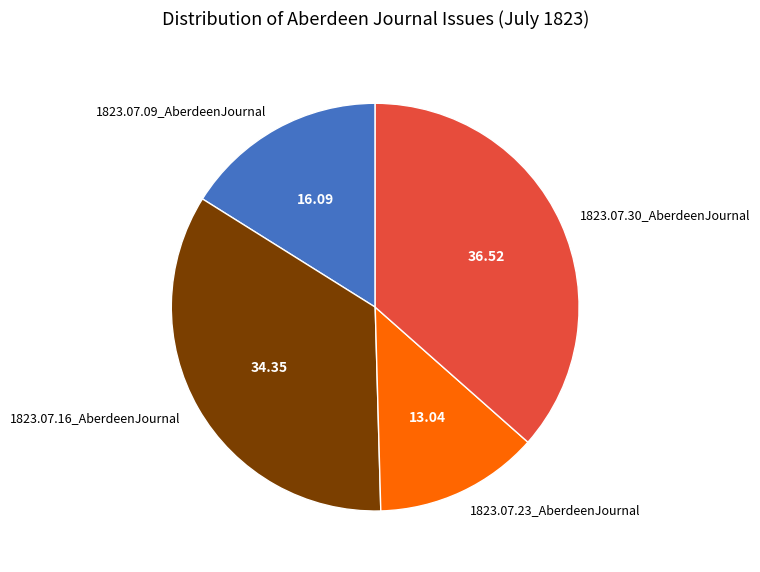

Rank the categories by value from highest to lowest.

1823.07.30_AberdeenJournal, 1823.07.16_AberdeenJournal, 1823.07.09_AberdeenJournal, 1823.07.23_AberdeenJournal